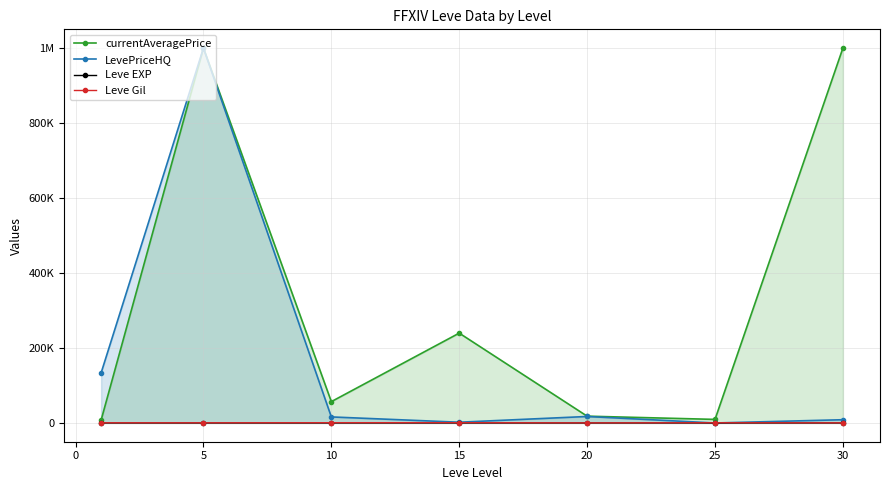

After their last crossing, which series has the higher values: LevePriceHQ or Leve Gil?

LevePriceHQ